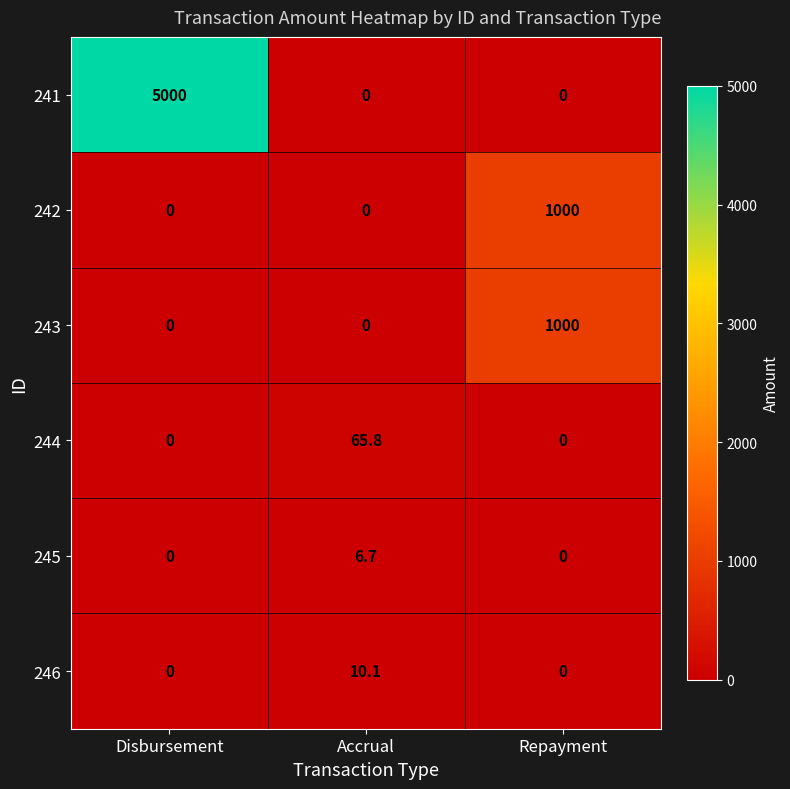

Which series has the widest spread of values?

241